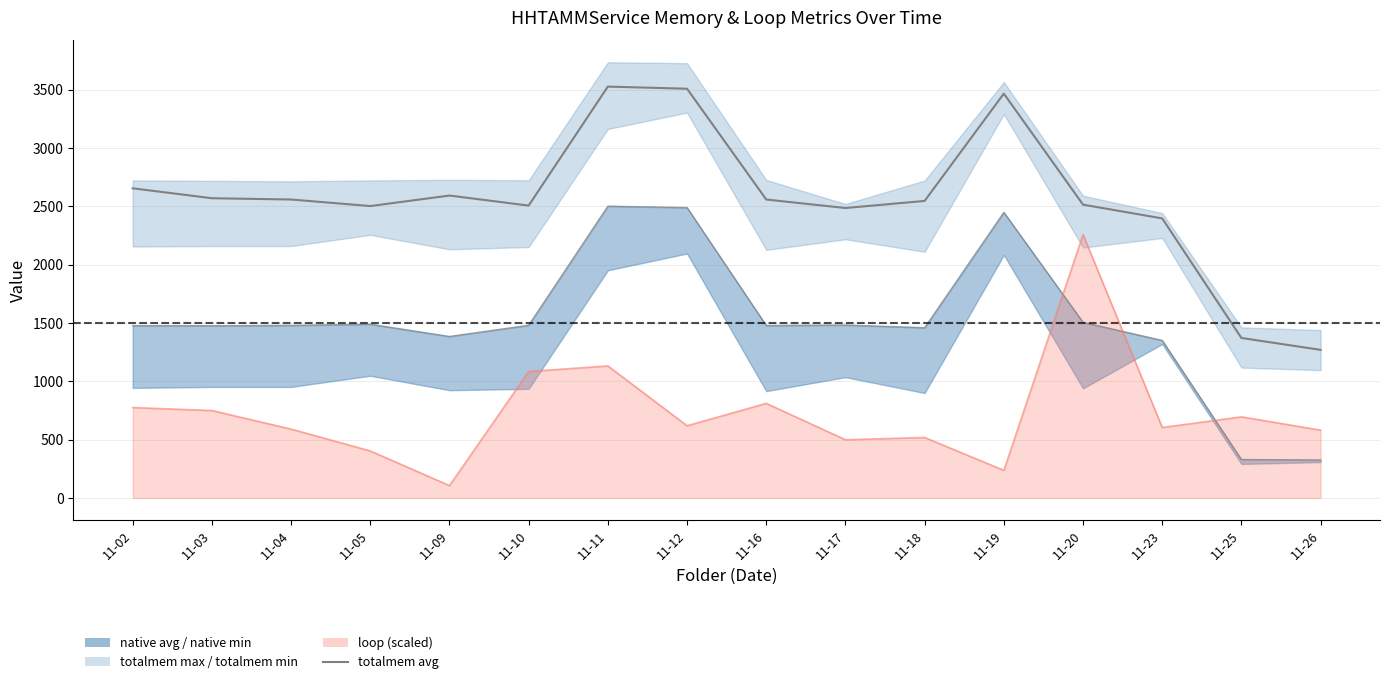

List the labels in order of value, largest first.

11-11, 11-12, 11-19, 11-02, 11-09, 11-03, 11-04, 11-16, 11-18, 11-20, 11-10, 11-05, 11-17, 11-23, 11-25, 11-26